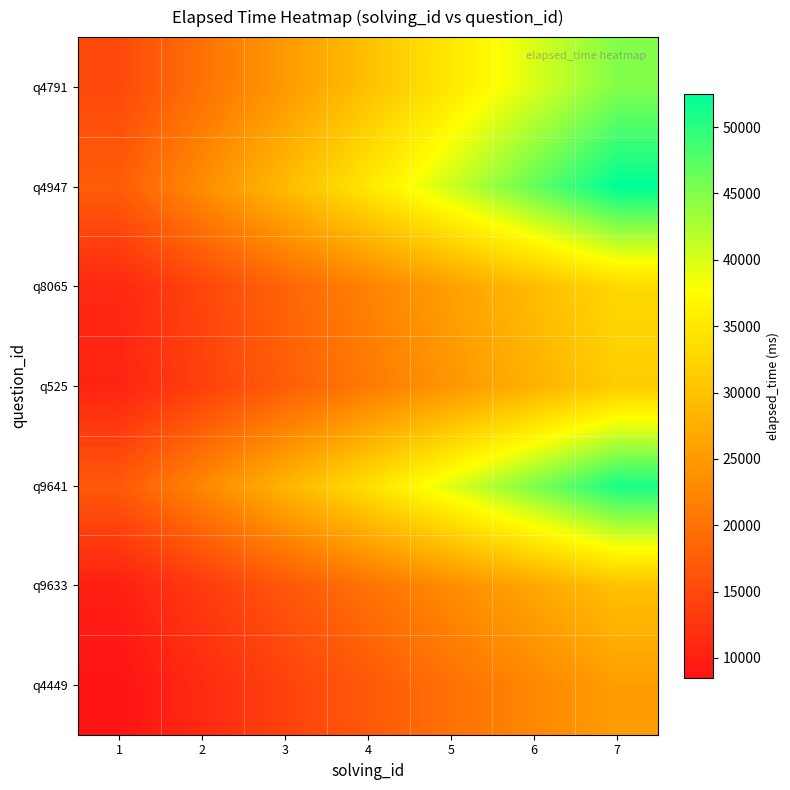

Rank the series by their maximum value, from lowest to highest.

q4449, q9633, q525, q8065, q4791, q9641, q4947